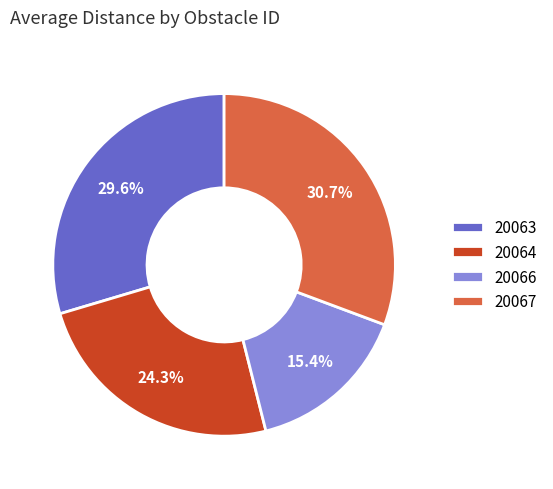

To the nearest percent, what percentage of the pie is 20066?

15%